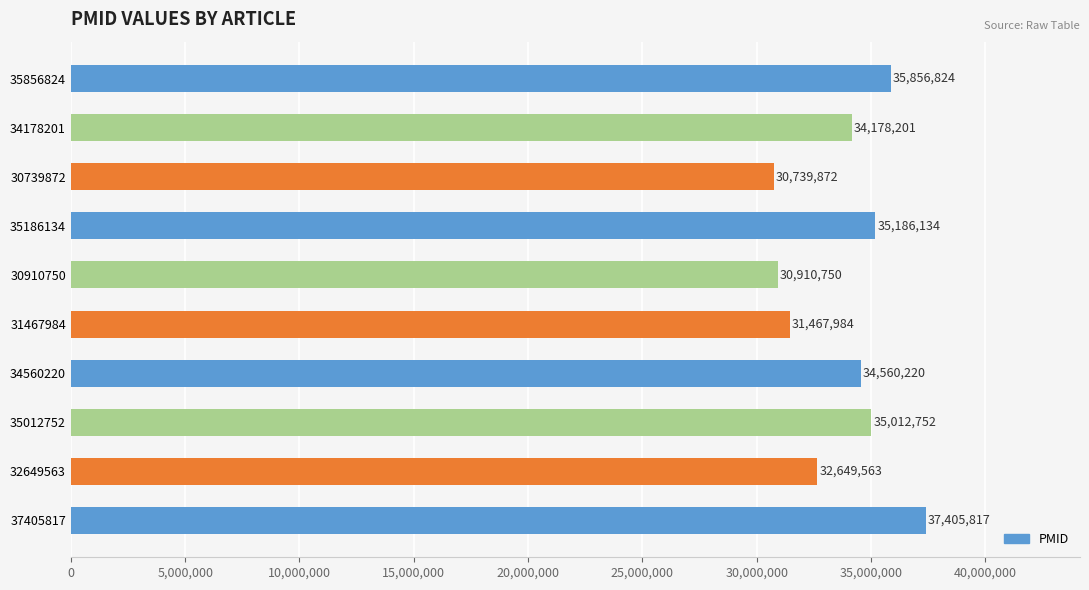

How many series are shown in this chart?

1